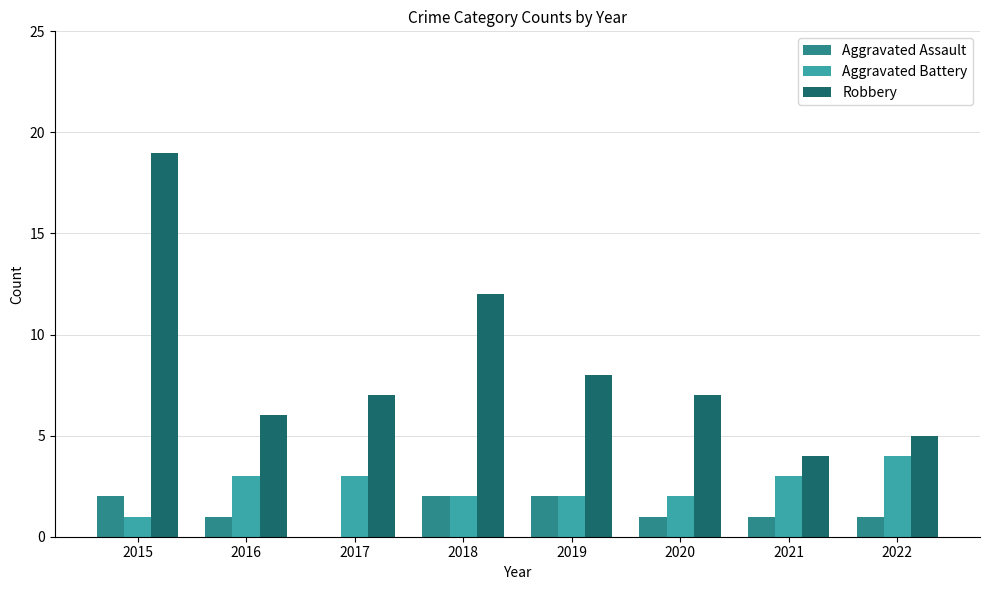

At which category is the sum across all series the highest?

2015